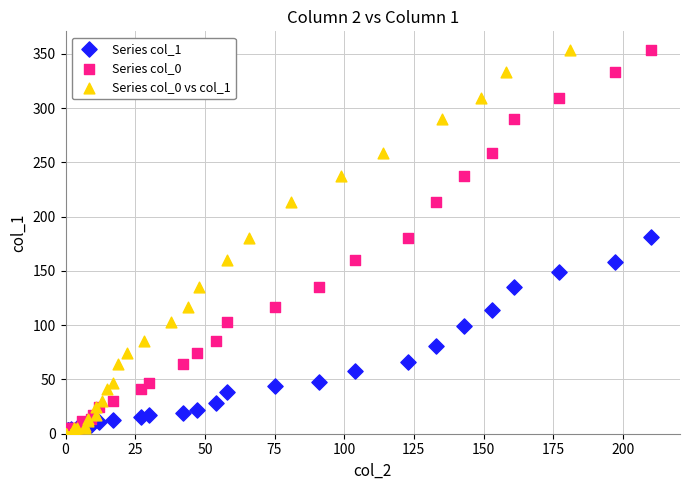

What are all the series names shown in the legend?

Series col_1, Series col_0, Series col_0 vs col_1